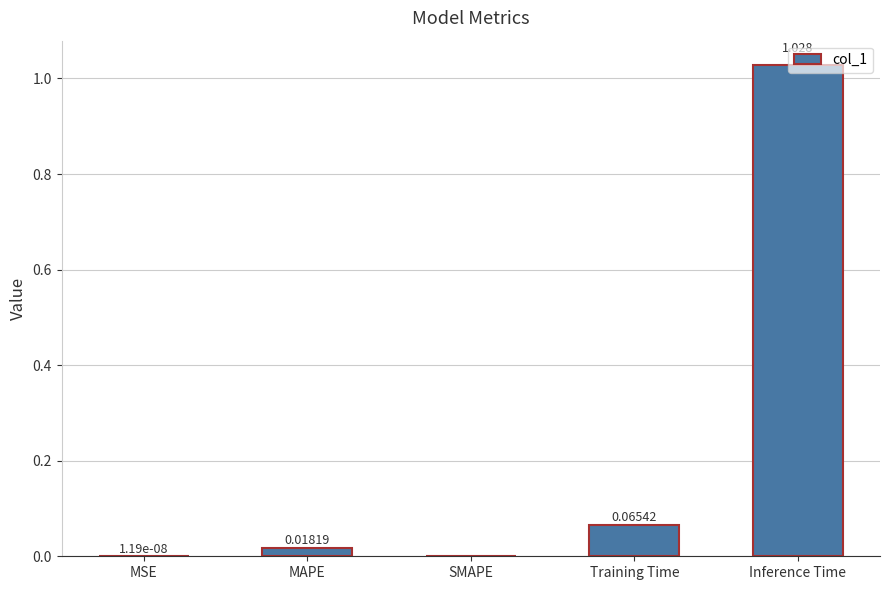

At which category does the chart reach its peak across all series?

Inference Time